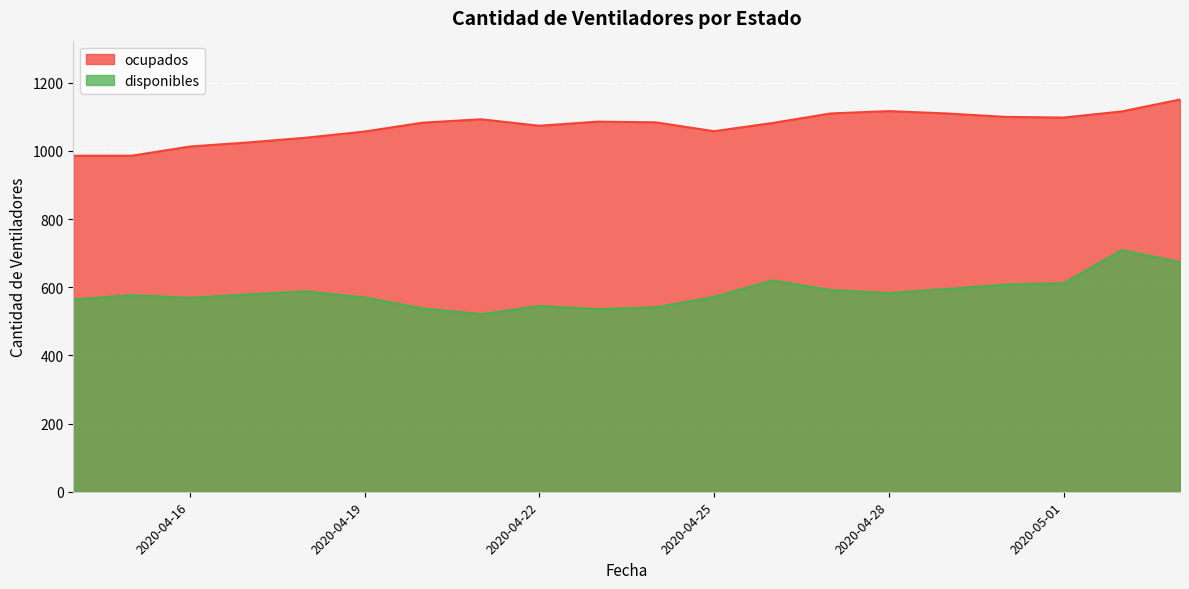

How many lines are shown in the chart?

2